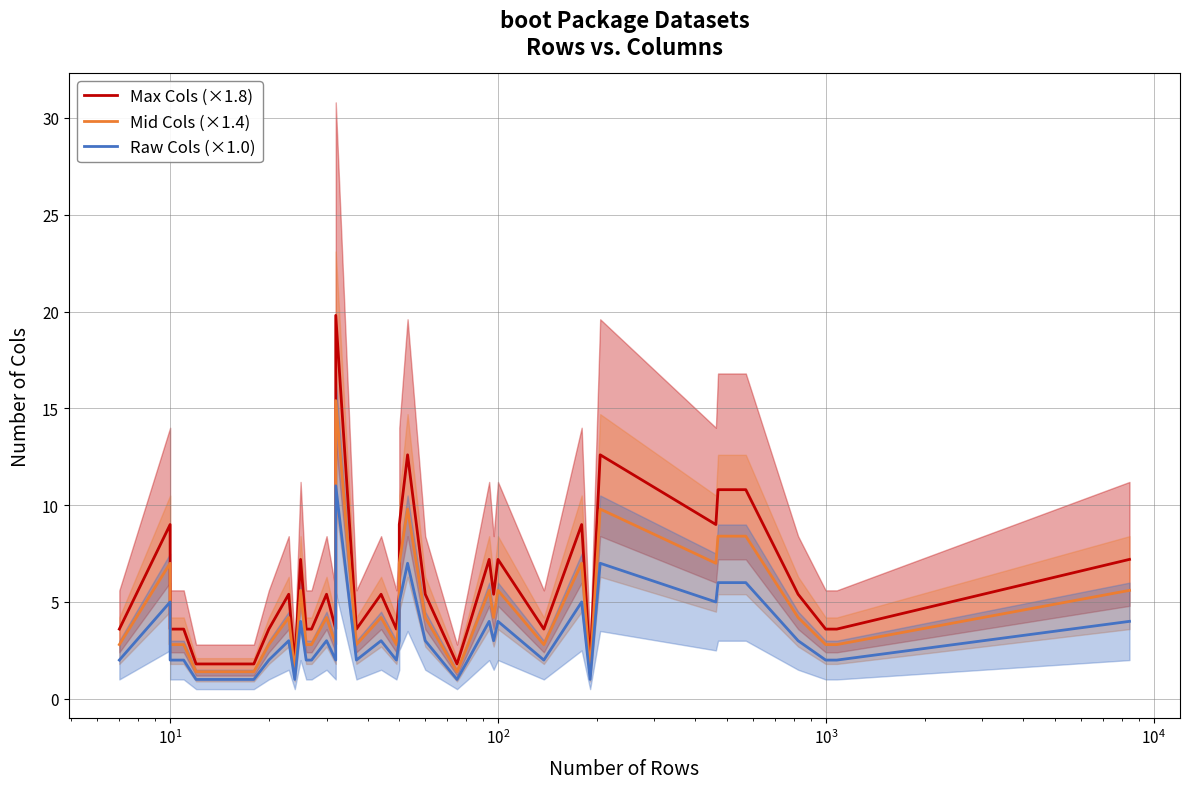

What is the value of the Mid Cols (×1.4) point at the 29th from the left?

5.6